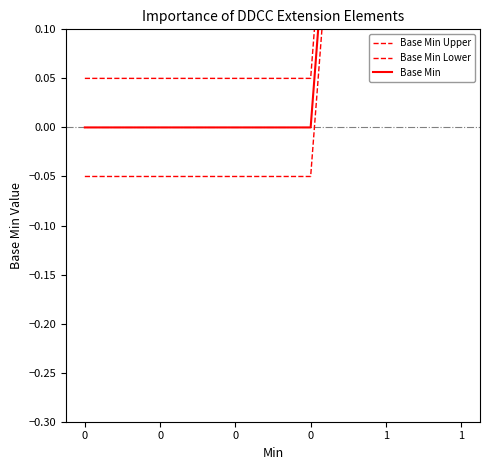

Which series has the largest total across all categories?

Base Min Upper